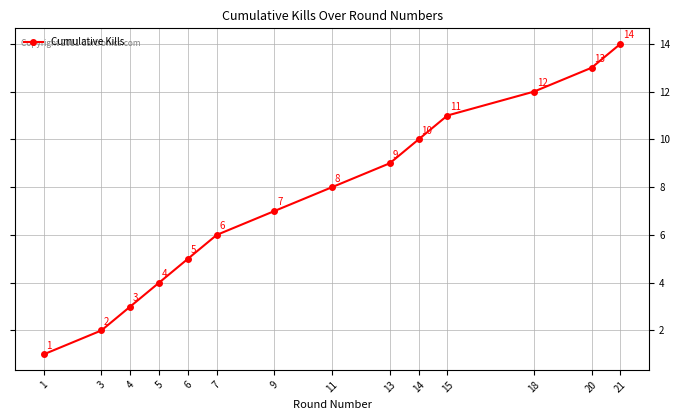

What is the greatest value displayed?

14